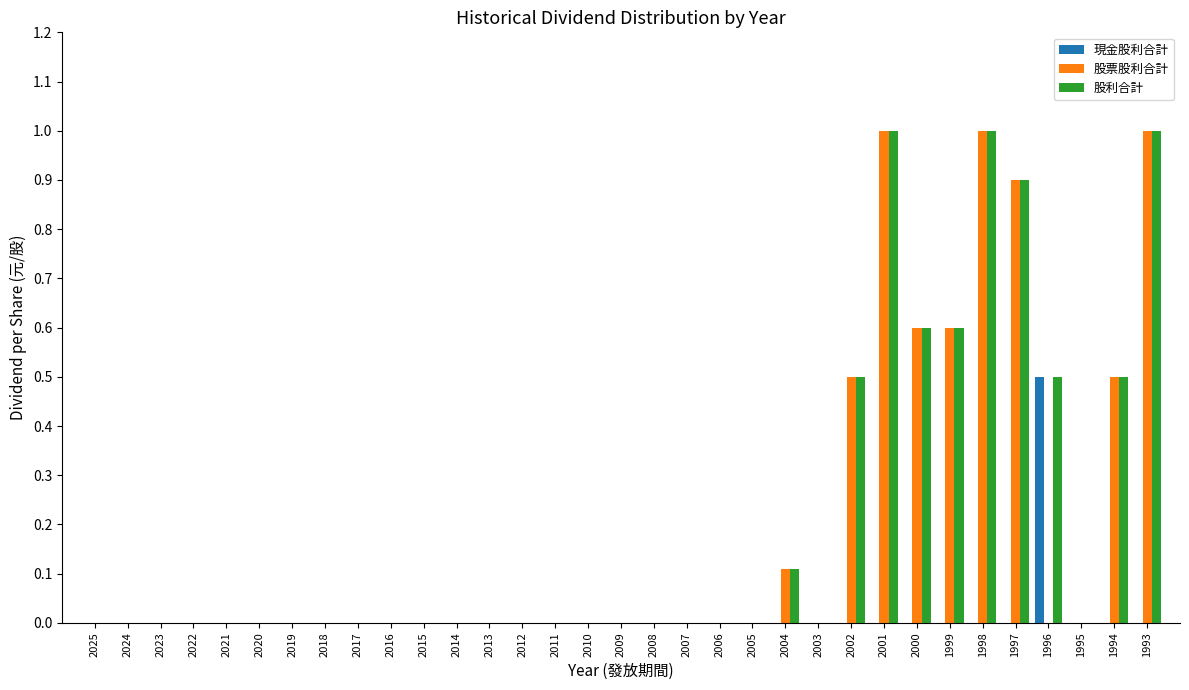

What is the total value across all series at 1999?

1.2